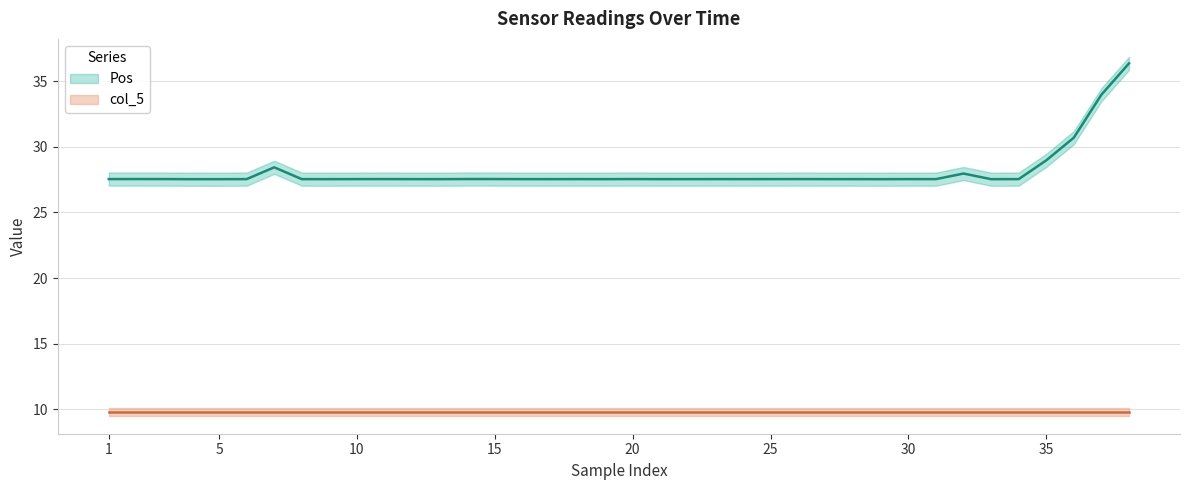

What is the difference between the second highest and second lowest values?

6.4